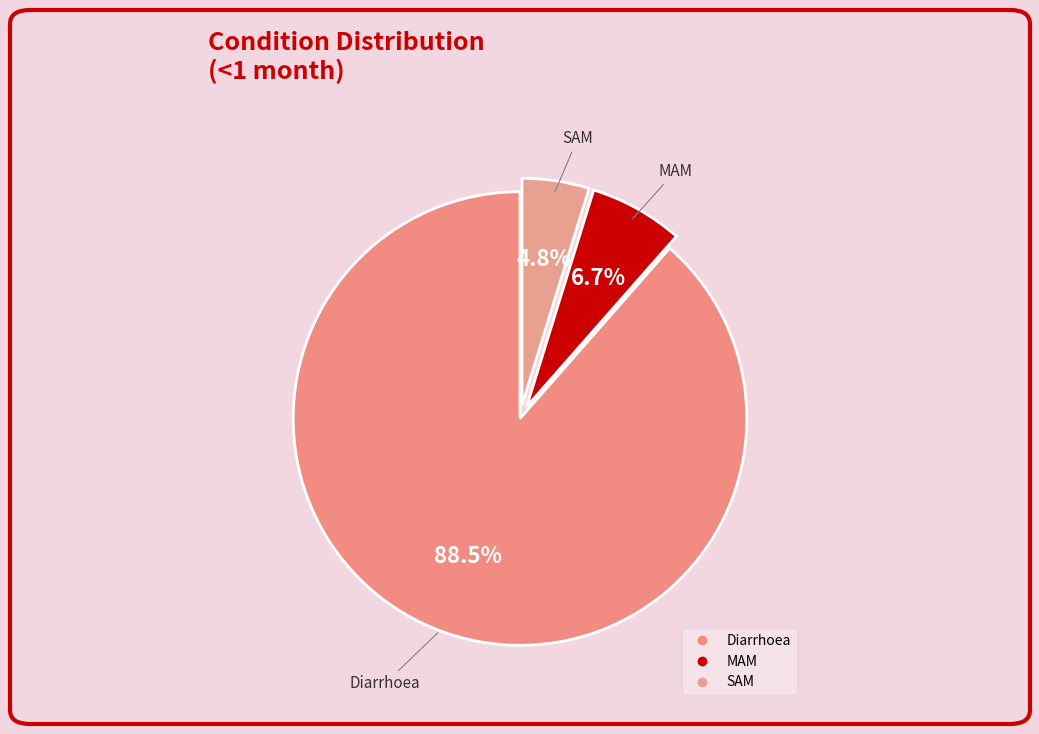

How many segments does this pie chart have?

3